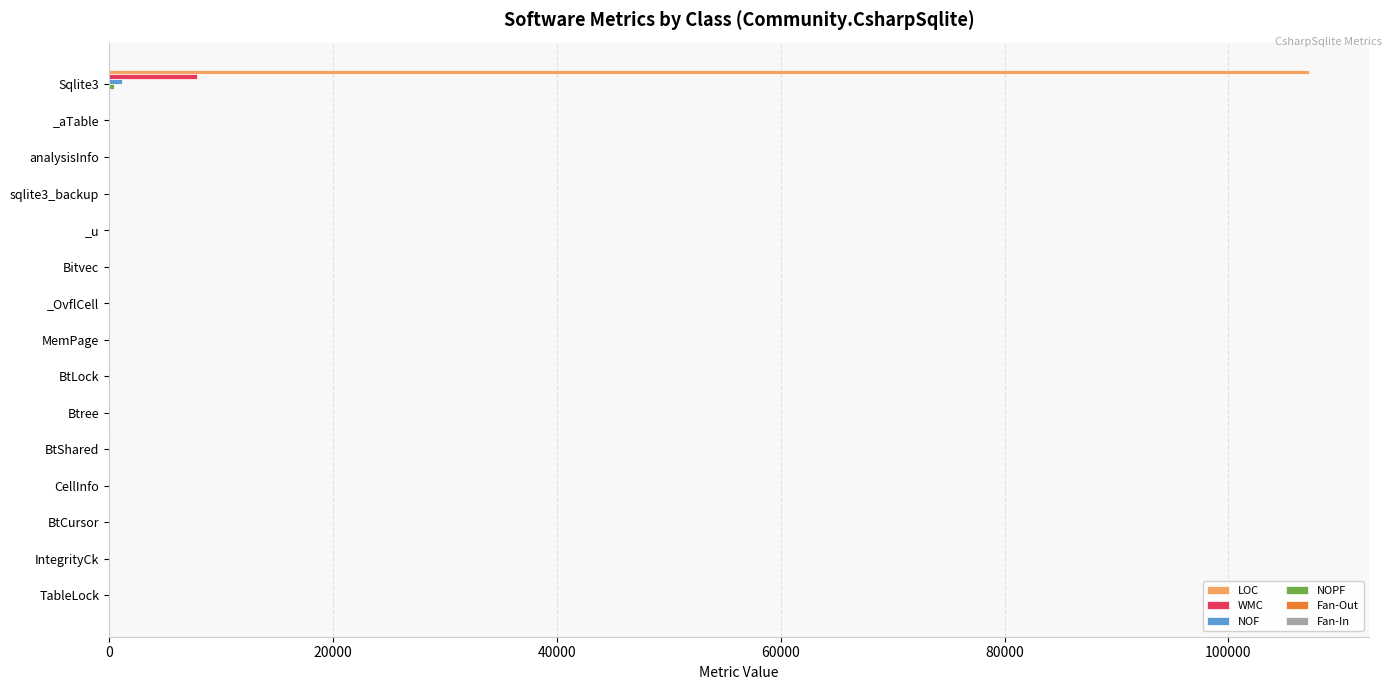

Is it true that WMC equals 0 at BtShared?

True